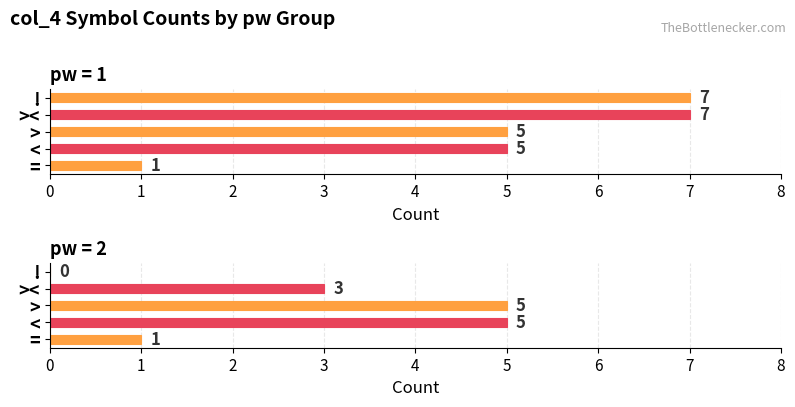

Rank the categories by value from lowest to highest.

!, =, ><, <, >